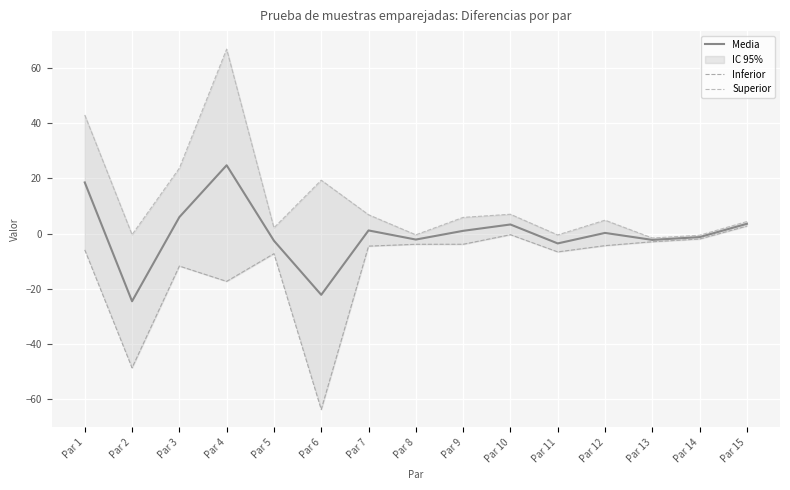

List the series in order of their overall mean, lowest first.

Inferior, Media, Superior